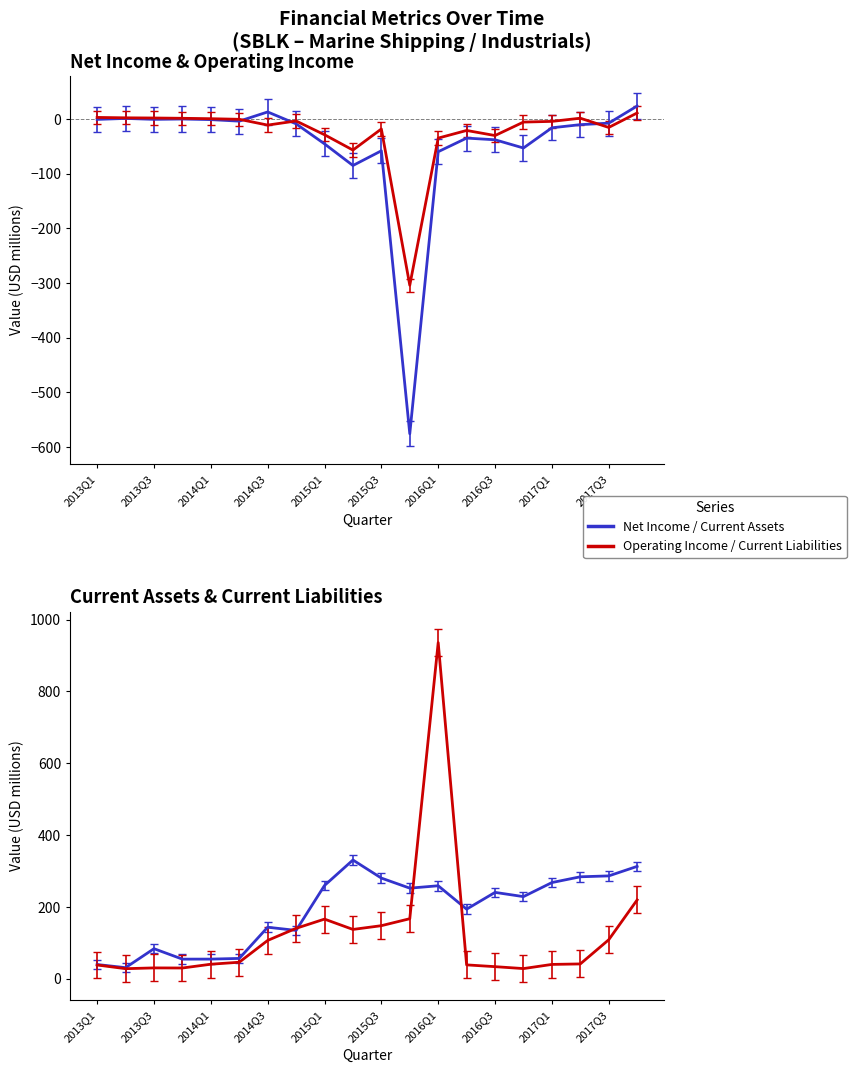

The OperatingIncome series shows 3.8 at 2013Q2. True or false?

False